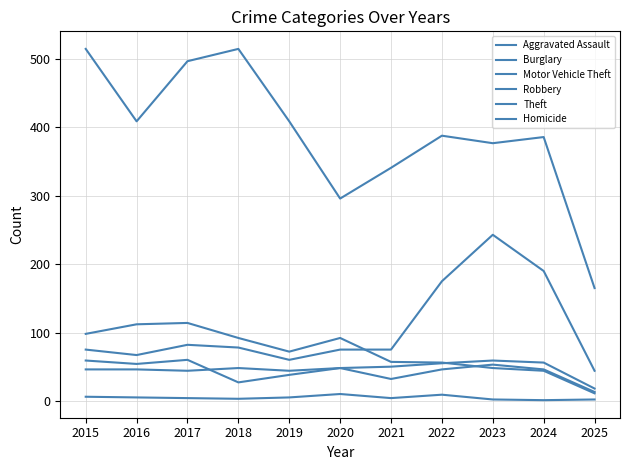

The Homicide series shows 5 at 2019. True or false?

True